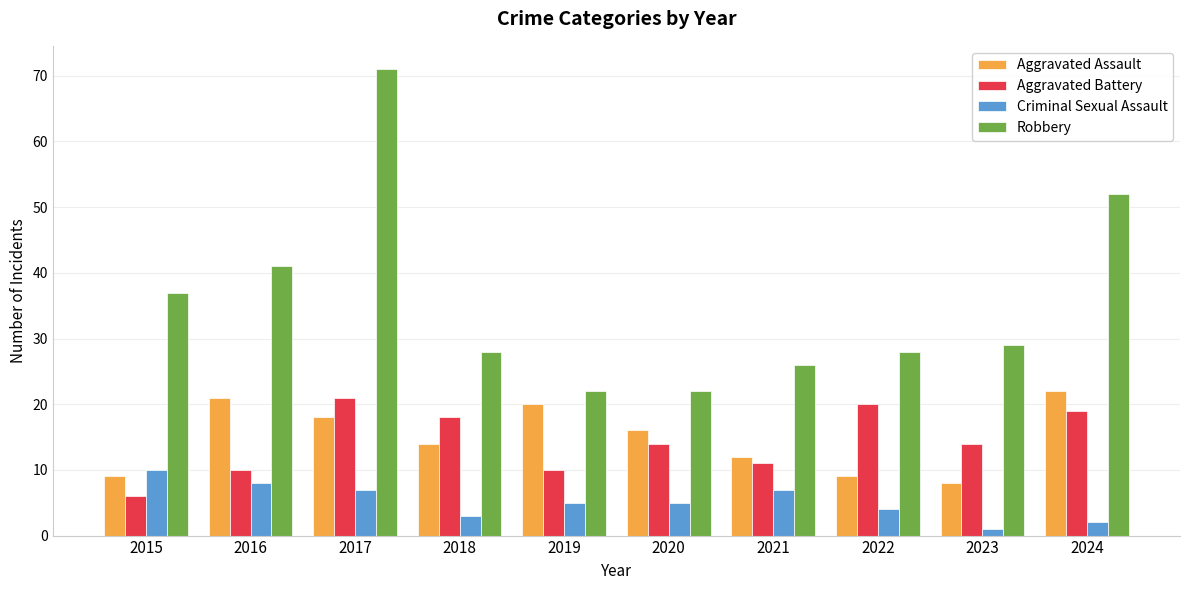

What is the value of the Robbery bar at the 2nd from the left?

41